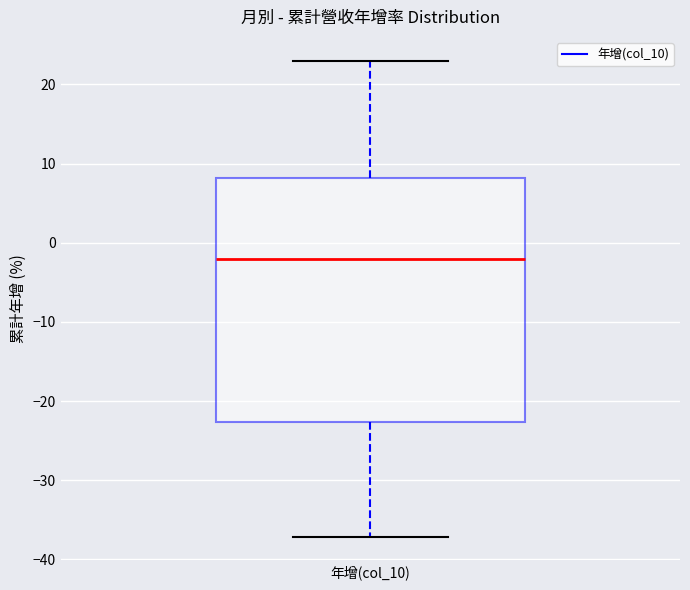

Where does the upper whisker of the box for 年增(col_10) end on the y-axis? The values are not printed on the chart, so give them approximately, as read against the axis.

23